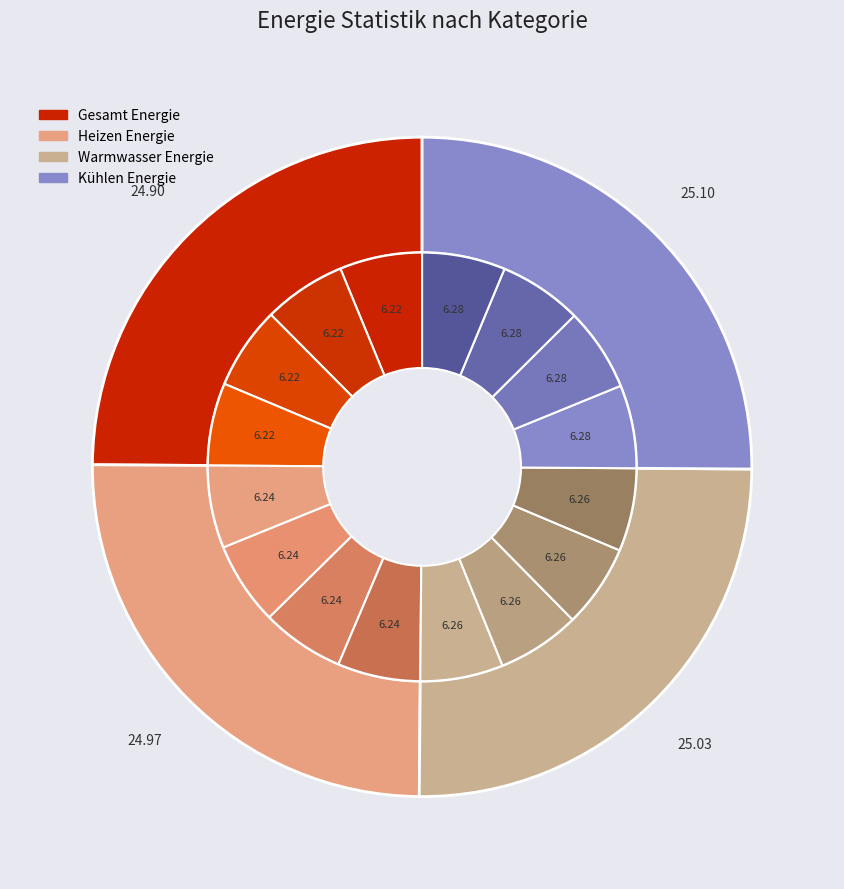

How many slices are in this pie chart?

16